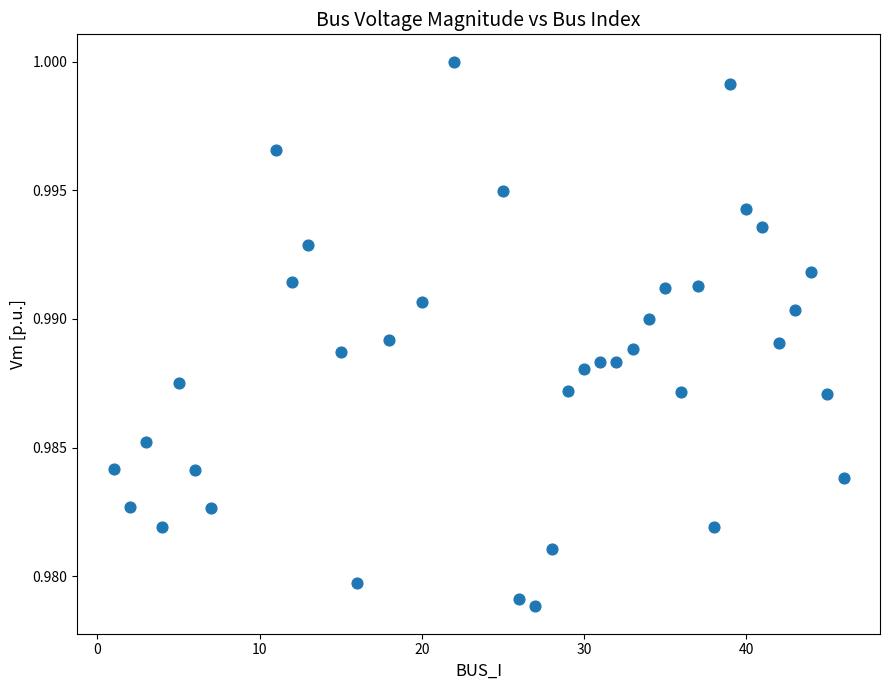

What is the range of X values (max minus min)?

45.0